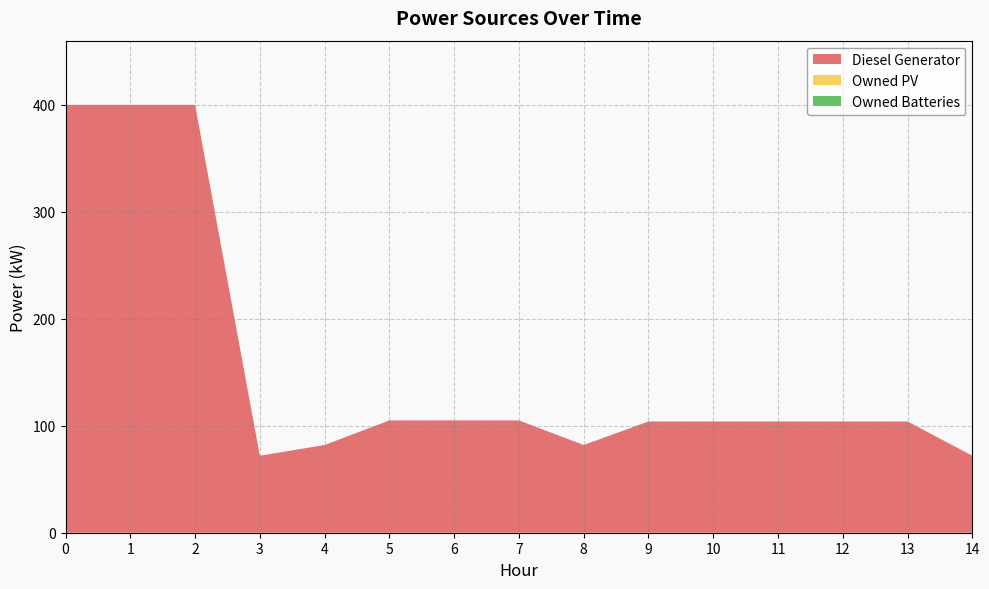

Reading left to right, transcribe all the data shown in this chart.

Diesel Generator: 400	400	400	72	82	105	105	105	82	104	104	104	104	104	72
Owned PV: 0	0	0	0	0	0	0	0	0	0	0	0	0	0	0
Owned Batteries: 0	0	0	0	0	0	0	0	0	0	0	0	0	0	0